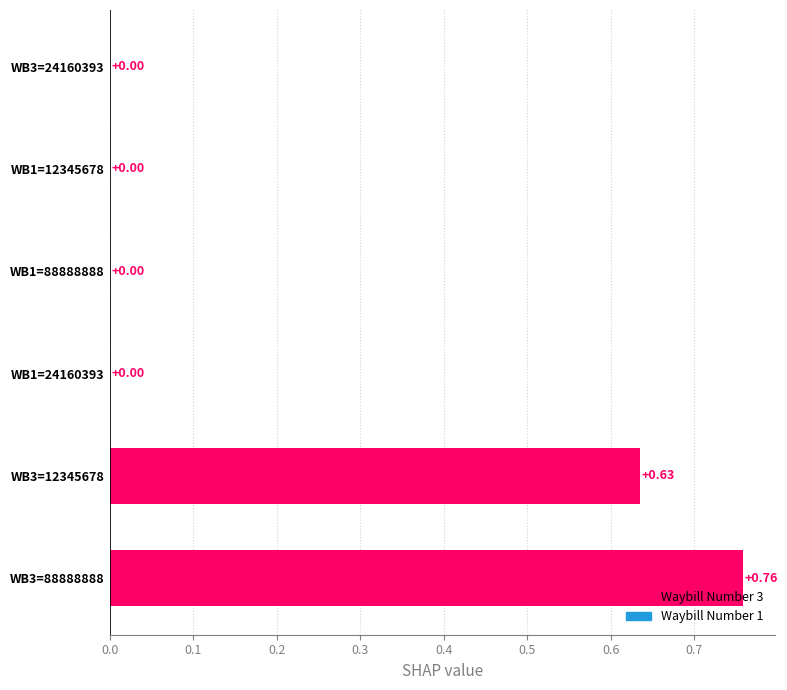

What is the sum of all values?

1.4